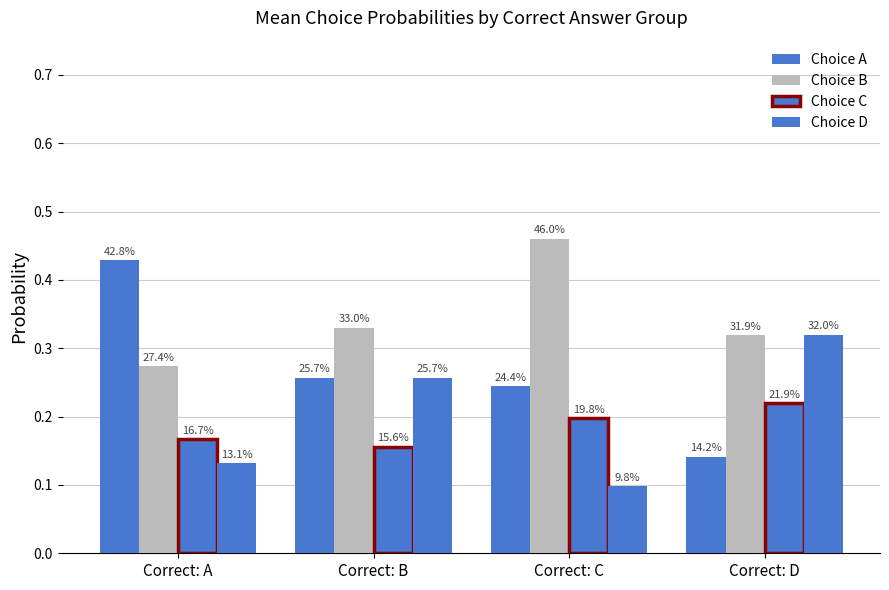

Is it true that Choice A equals 0.3 at Correct: B?

True